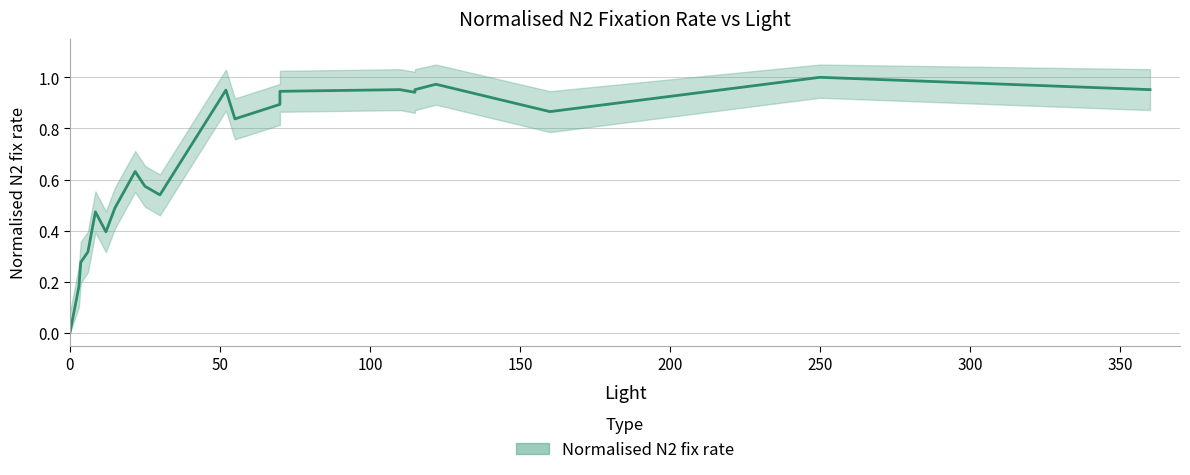

Where is the first local minimum?

12